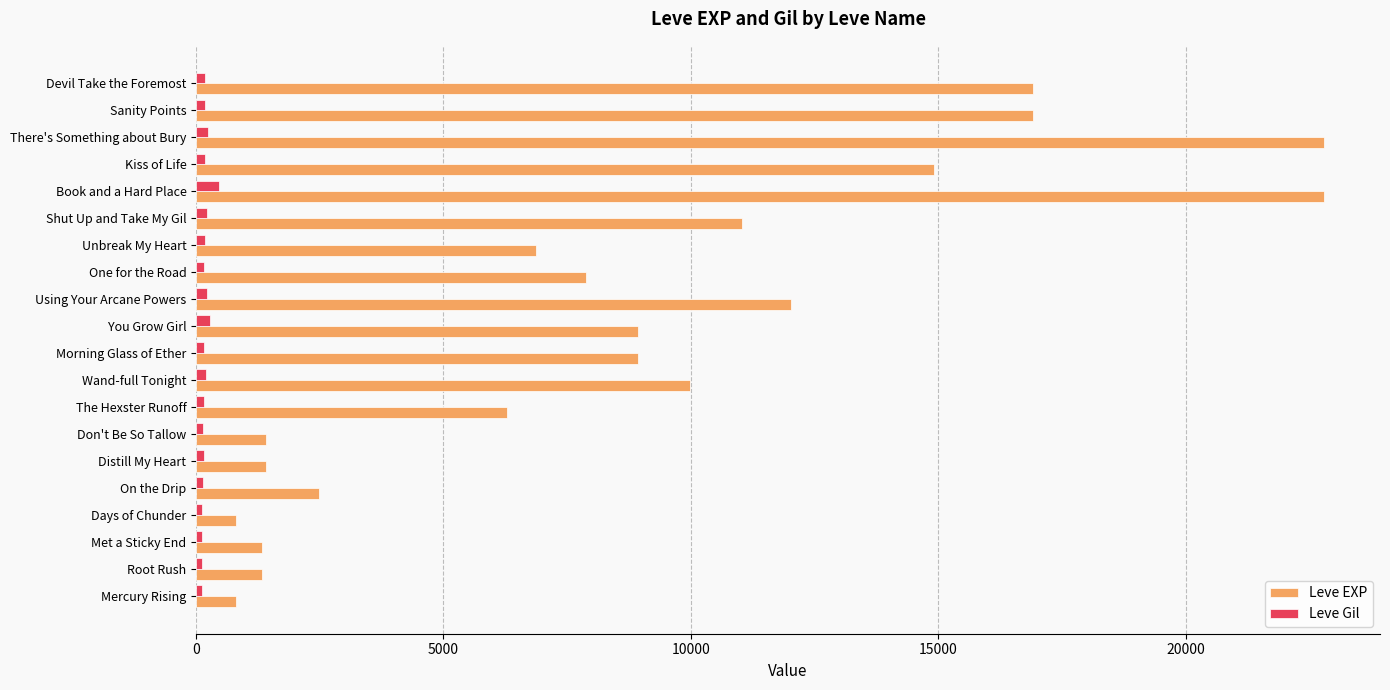

Is the value of Leve Gil at Morning Glass of Ether greater than the value of Leve EXP at Root Rush?

No